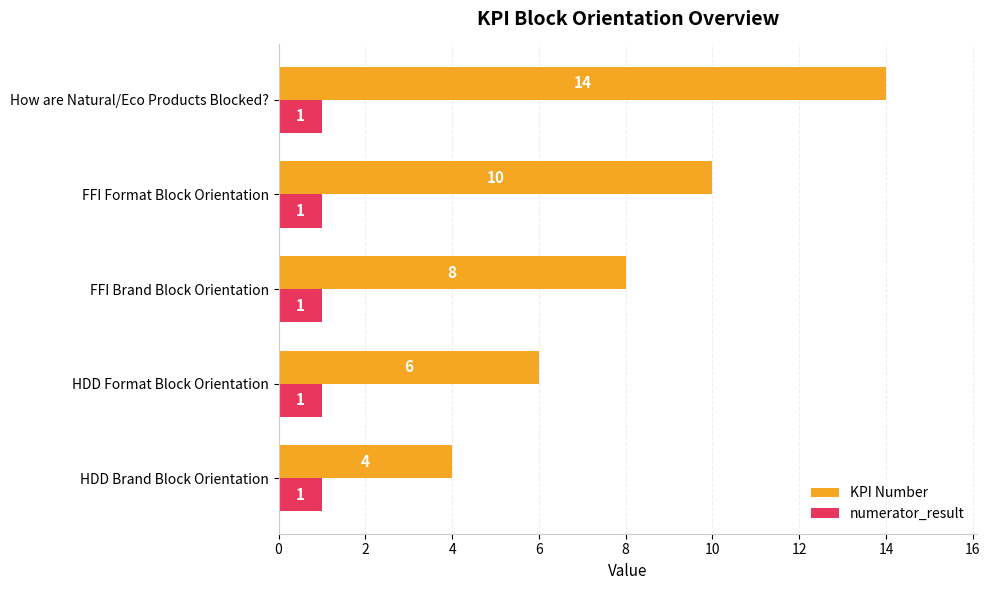

Rank the series at FFI Brand Block Orientation from lowest to highest value.

numerator_result, KPI Number